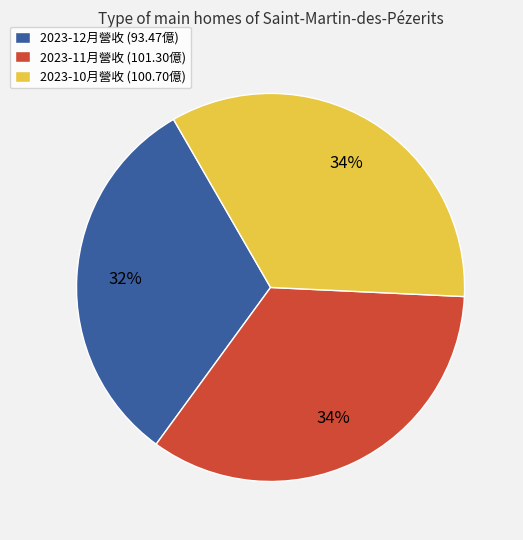

Is there a majority slice in this chart?

No